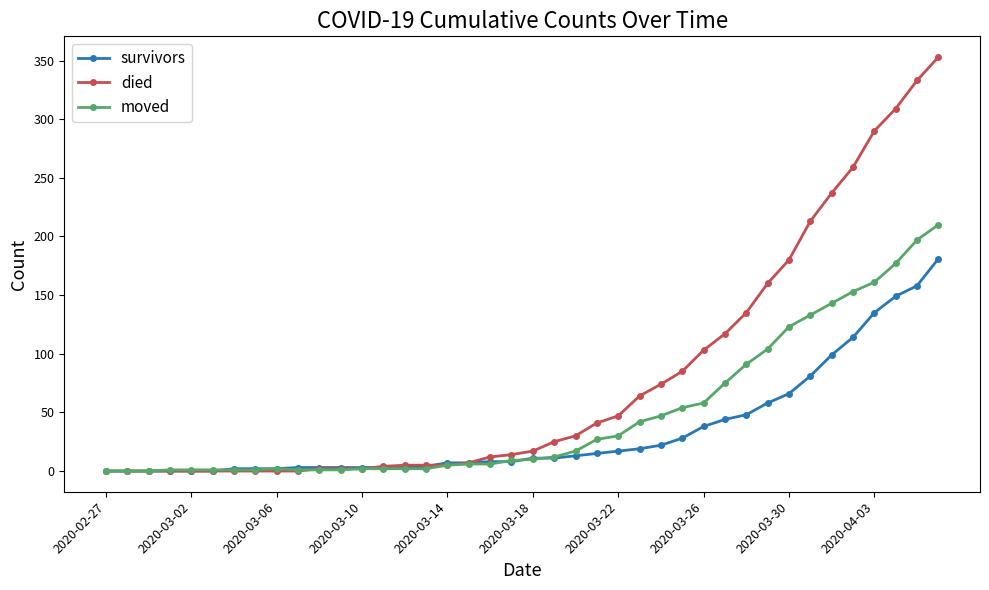

Which series has the widest spread of values?

died